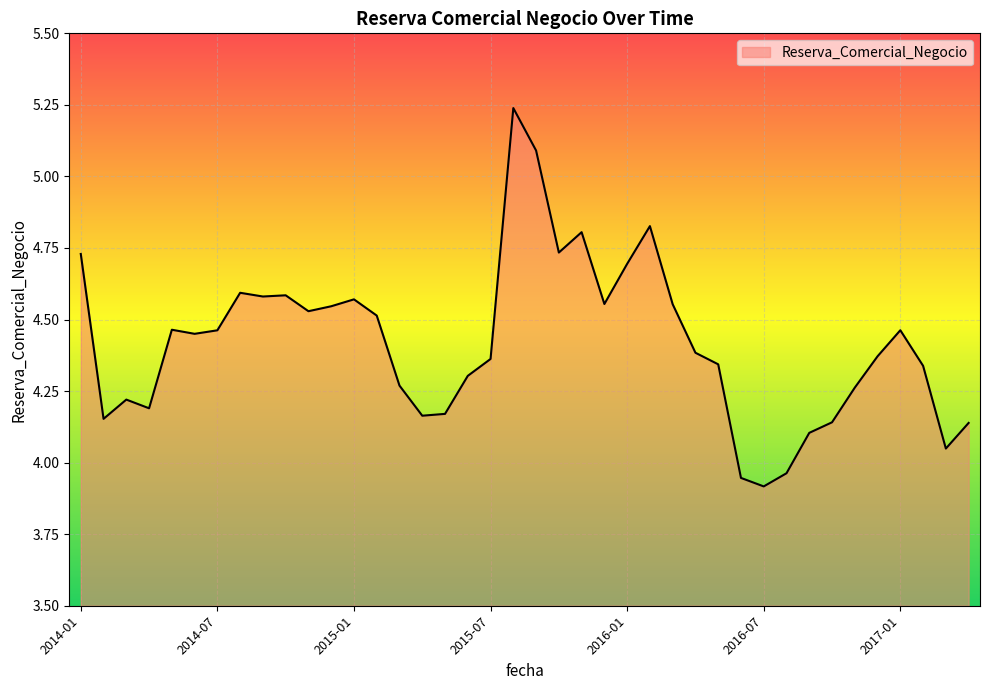

What is the difference between the maximum and minimum values?

1.3